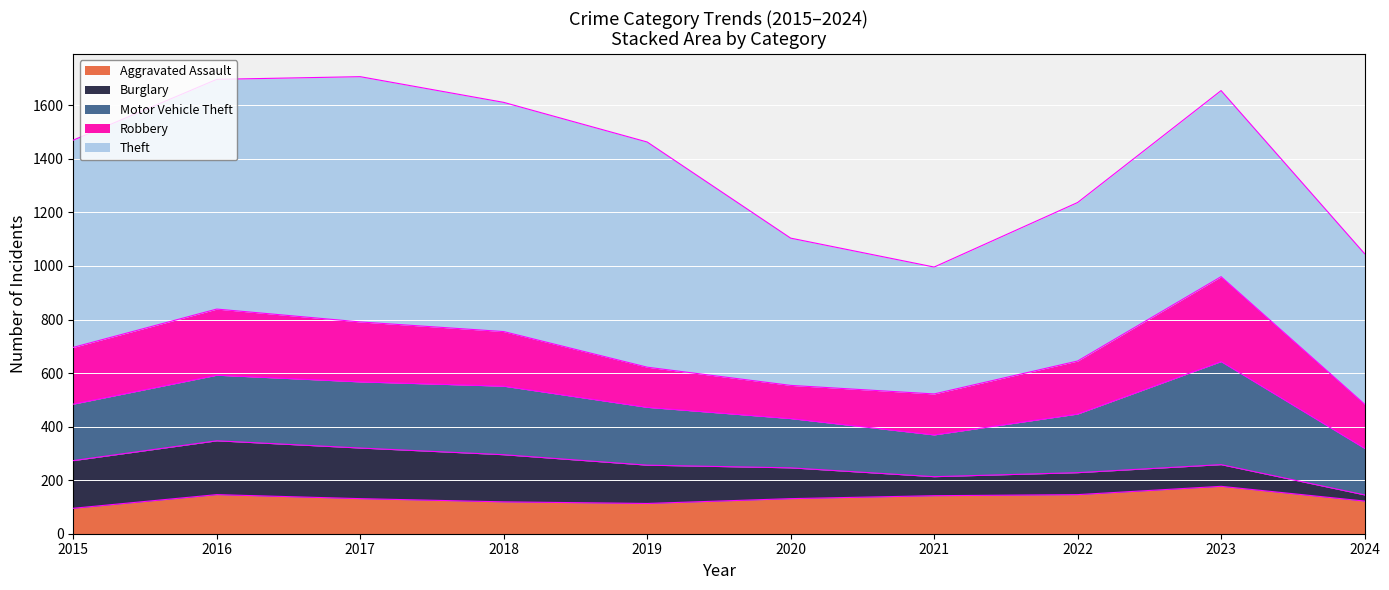

Where is the first local minimum for Burglary?

2021